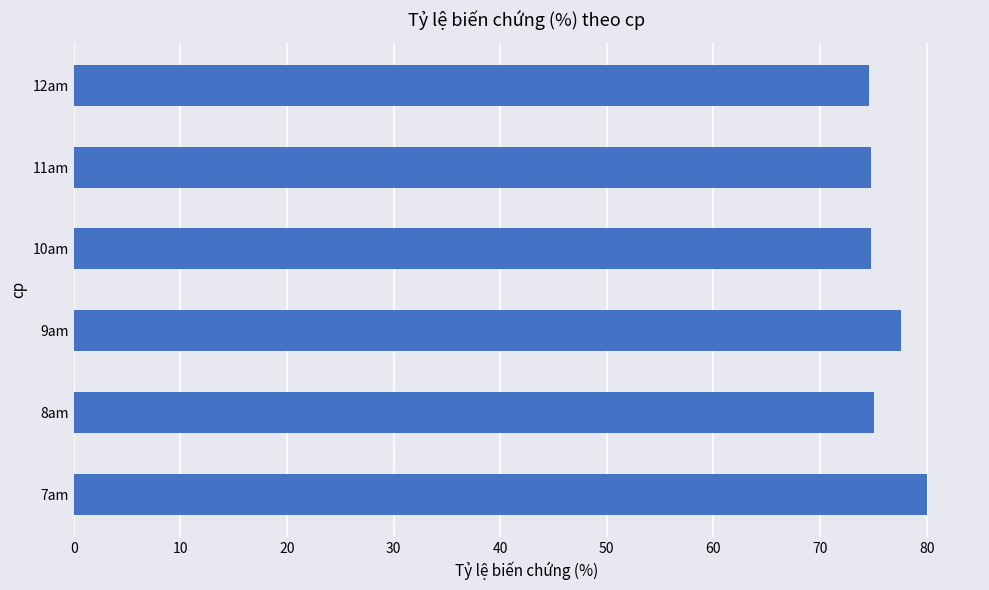

Is it true that the value at 11am is 115.9?

False